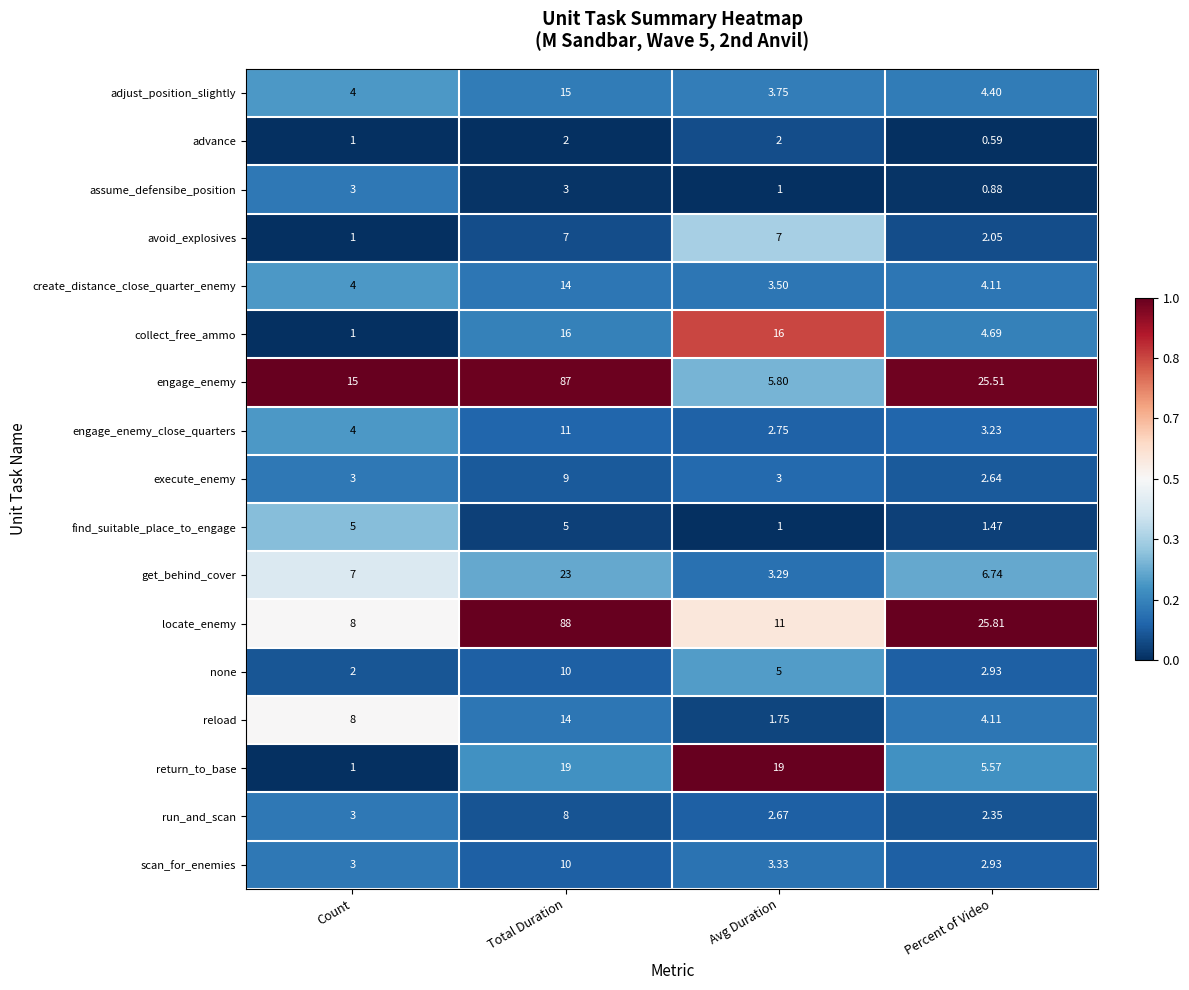

At which category is the sum across all series the highest?

Total Duration